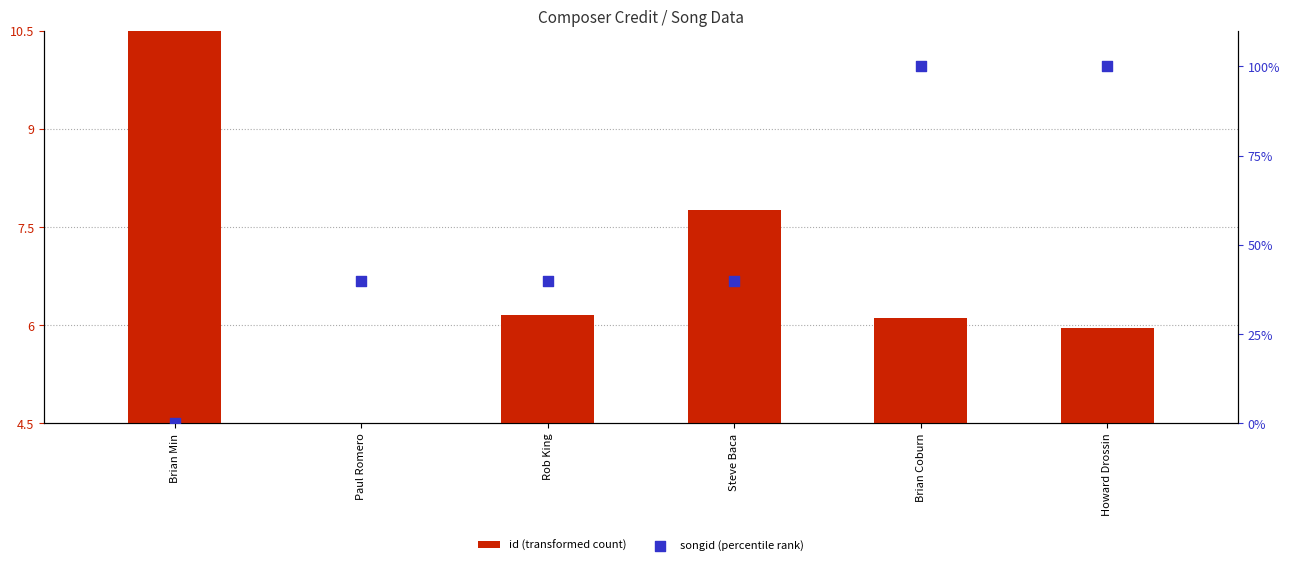

What is the total value across all series at Brian Min?

6.0